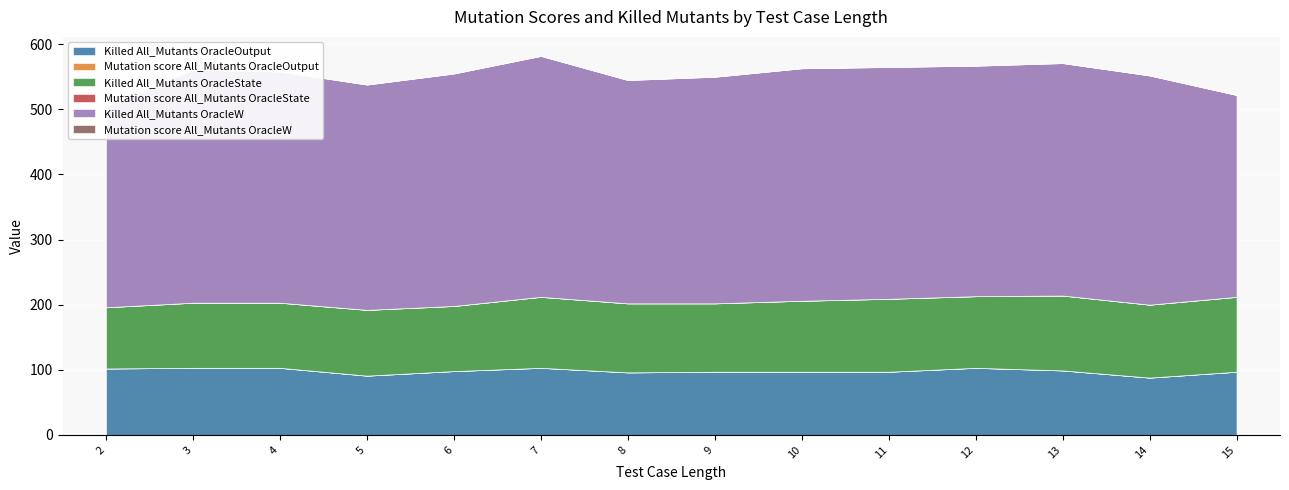

Which label corresponds to the smallest value in the chart?

14